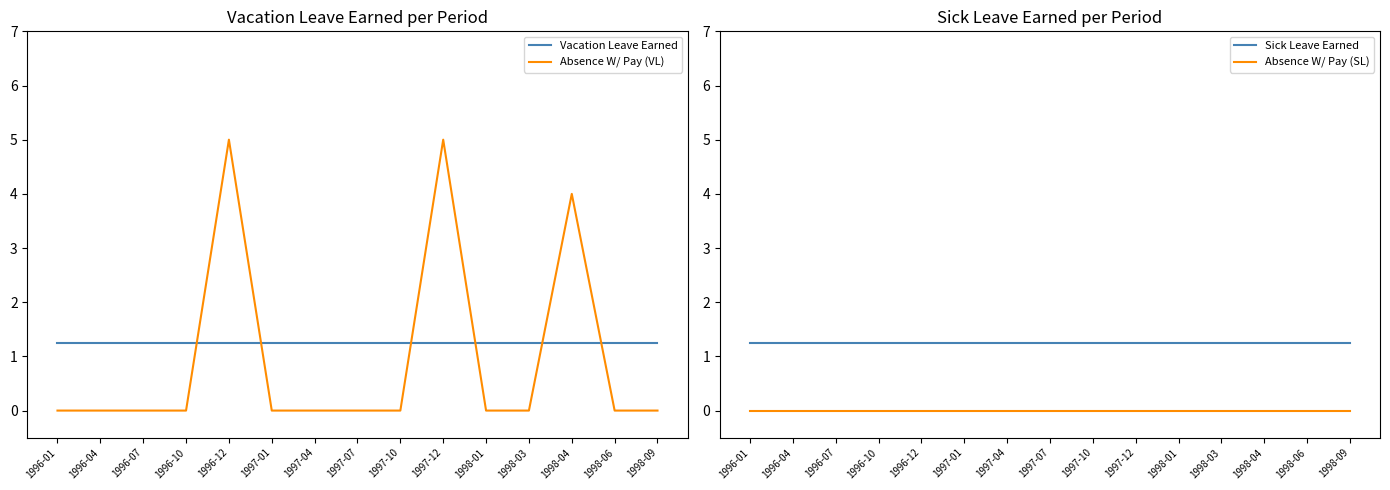

At how many categories does at least one series exceed 3?

3